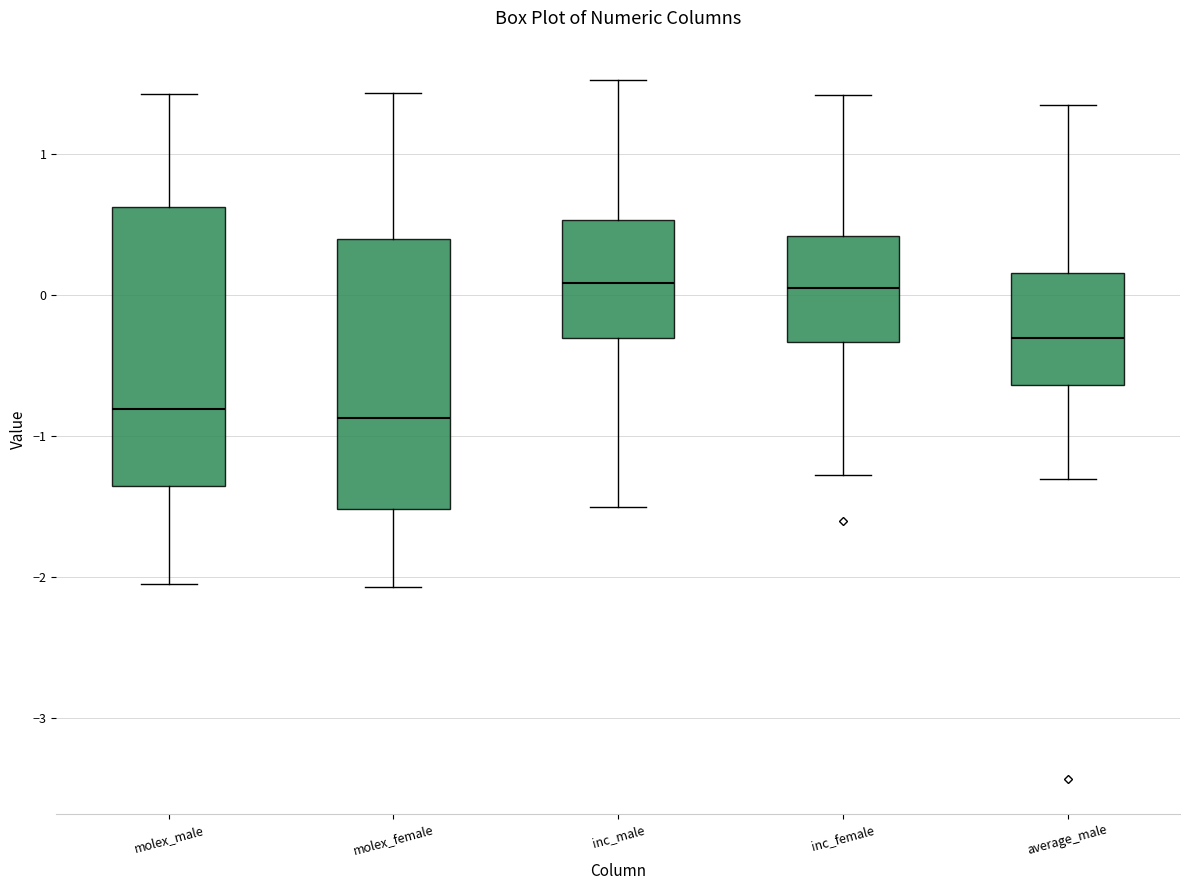

Reading left to right, read every box against the y-axis: the position of its median line, the range the box covers, and the ends of its whiskers. The values are not printed on the chart, so give them approximately, as read against the axis.

molex_male: median -0.8, box -1.4 to 0.6, whiskers -2.0 to 1.4
molex_female: median -0.9, box -1.5 to 0.4, whiskers -2.1 to 1.4
inc_male: median 0.1, box -0.3 to 0.5, whiskers -1.5 to 1.5
inc_female: median 0.0, box -0.3 to 0.4, whiskers -1.3 to 1.4
average_male: median -0.3, box -0.6 to 0.2, whiskers -1.3 to 1.3